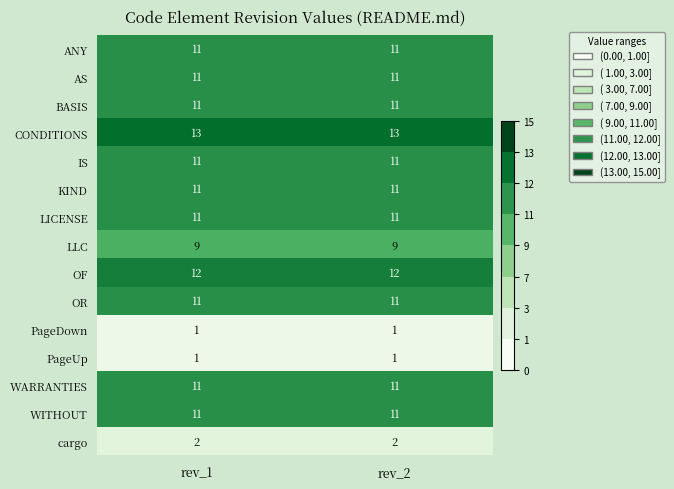

What is the approximate value of OR at rev_1?

11